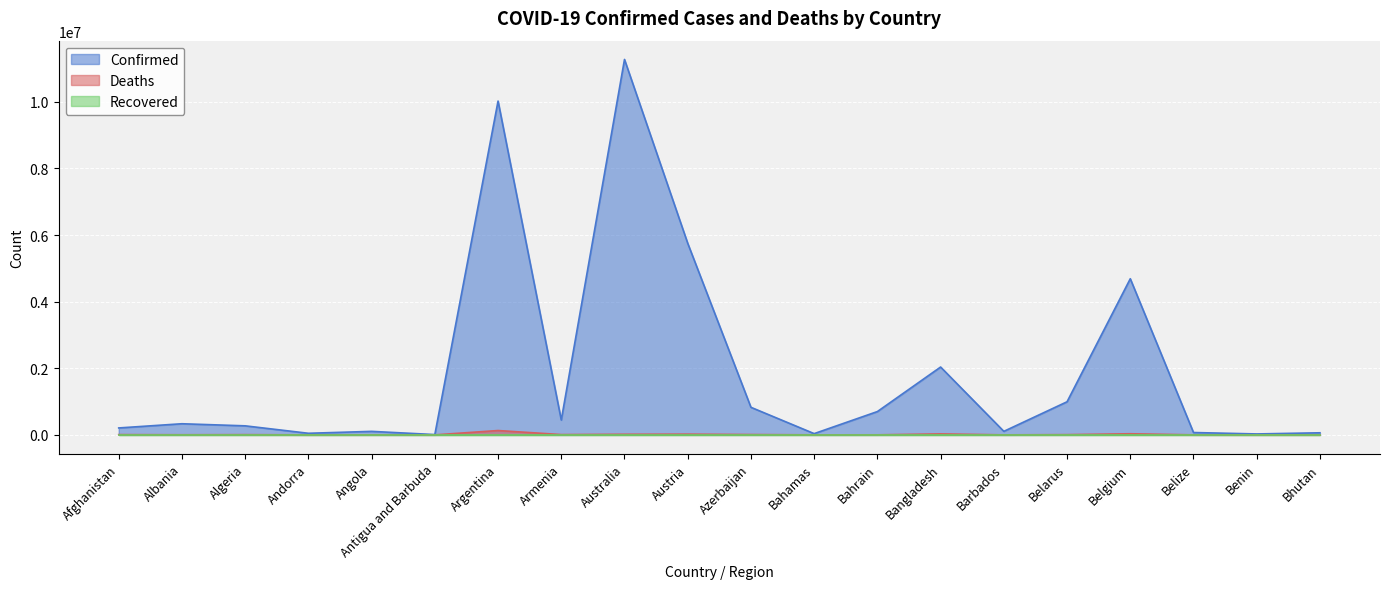

The Confirmed series shows 110564 at Bhutan. True or false?

False